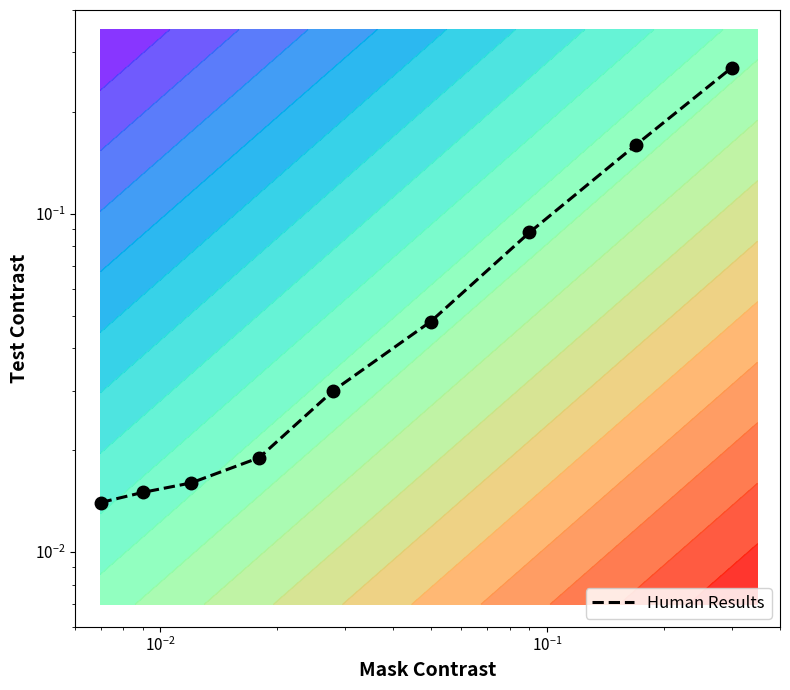

What is the average value?

0.1